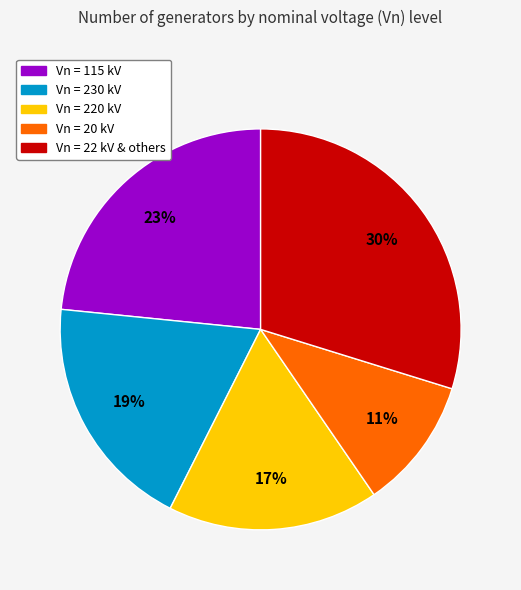

Combined, do Vn = 20 kV and Vn = 22 kV & others account for over 50%?

No